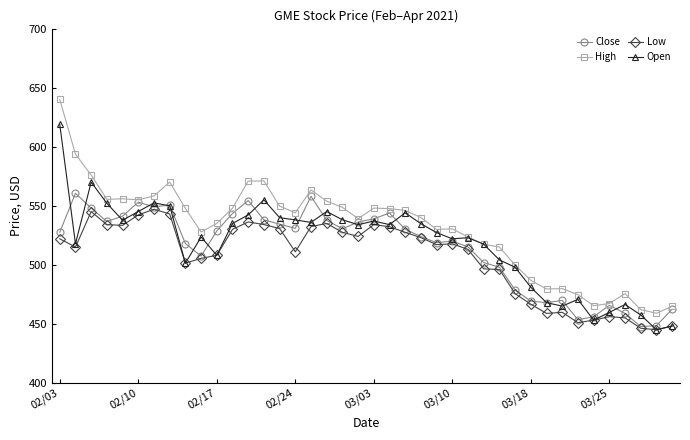

What is the minimum value shown in the chart?

445.0